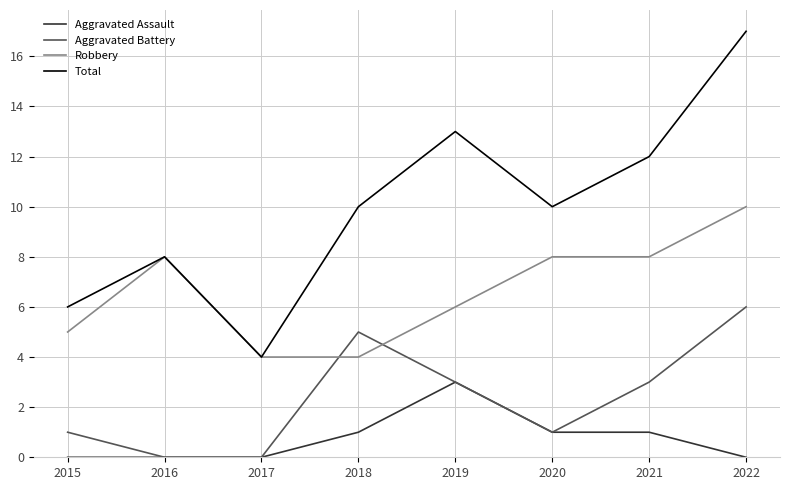

True or false: Robbery and Aggravated Battery intersect in this chart.

True